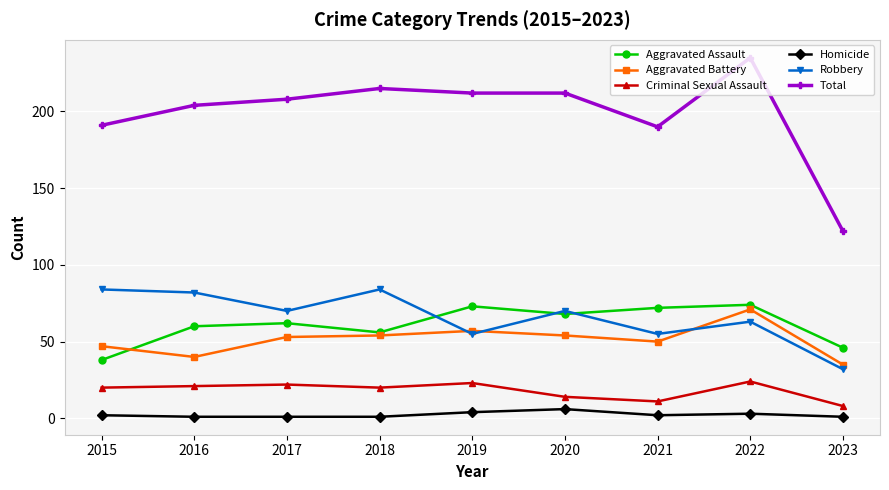

True or false: Robbery has a value of 70 at 2020.

True